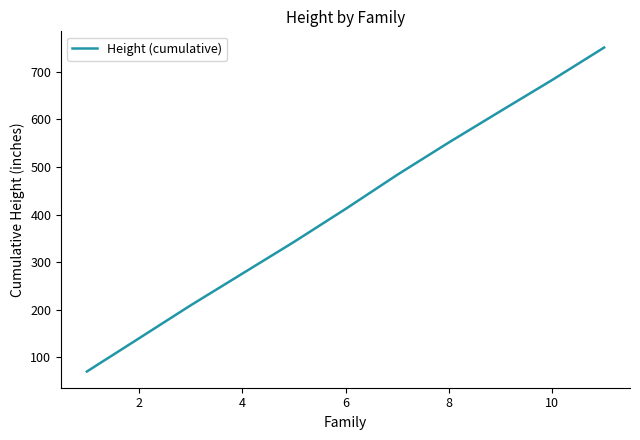

True or false: the data has more than 1 interior local peaks.

False